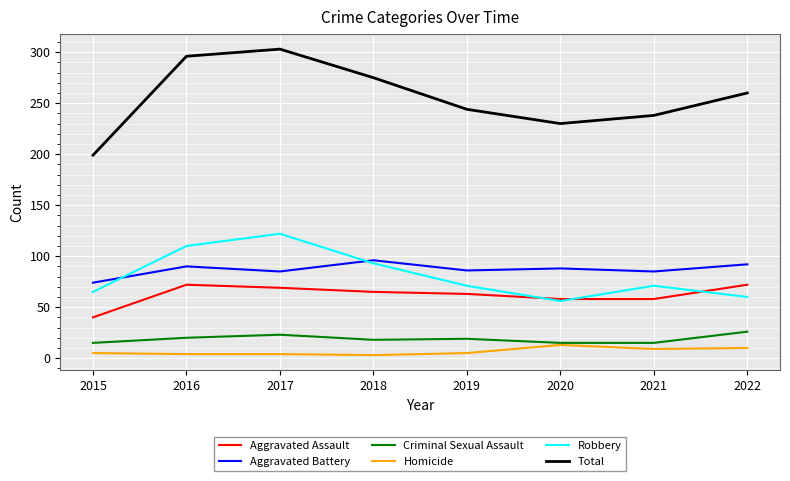

What is the highest value of the Homicide series?

13